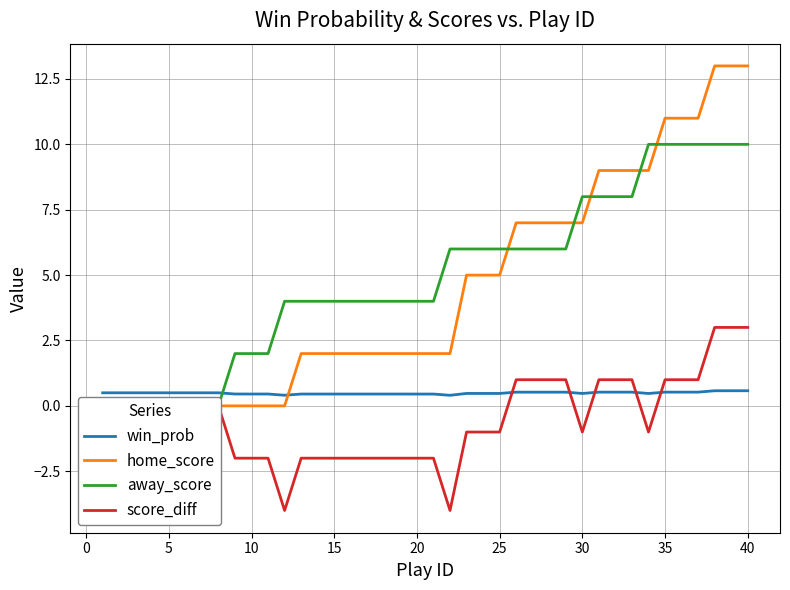

The score_diff series shows 0.0 at 5. True or false?

True